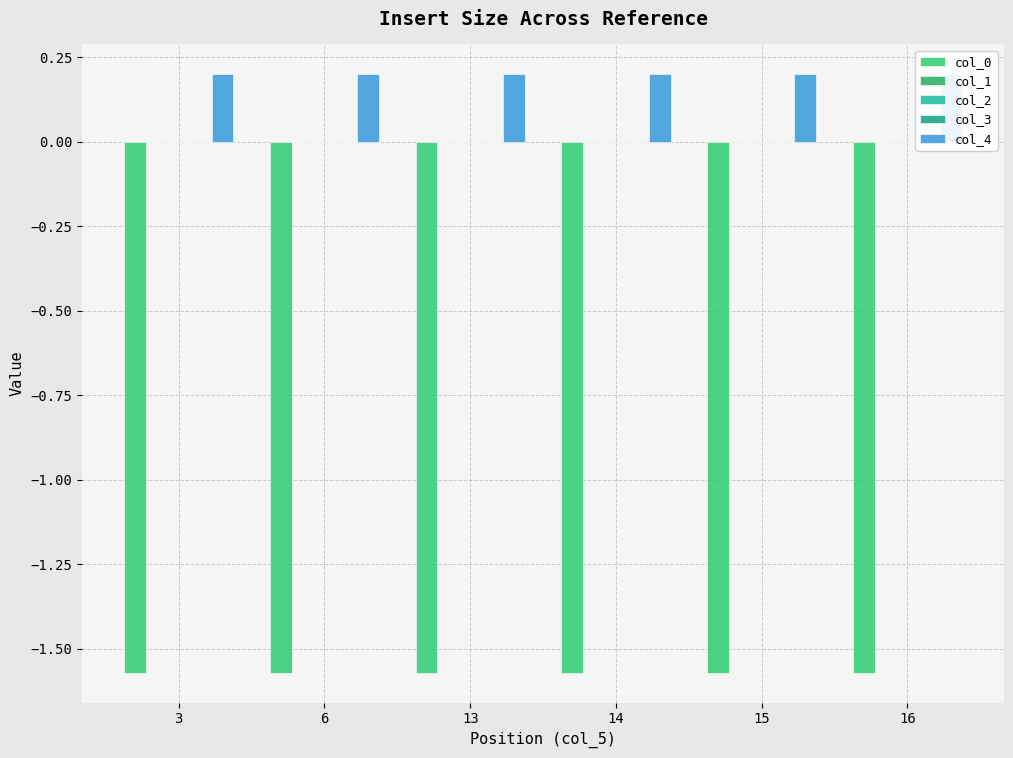

Which series has the largest total across all categories?

col_4